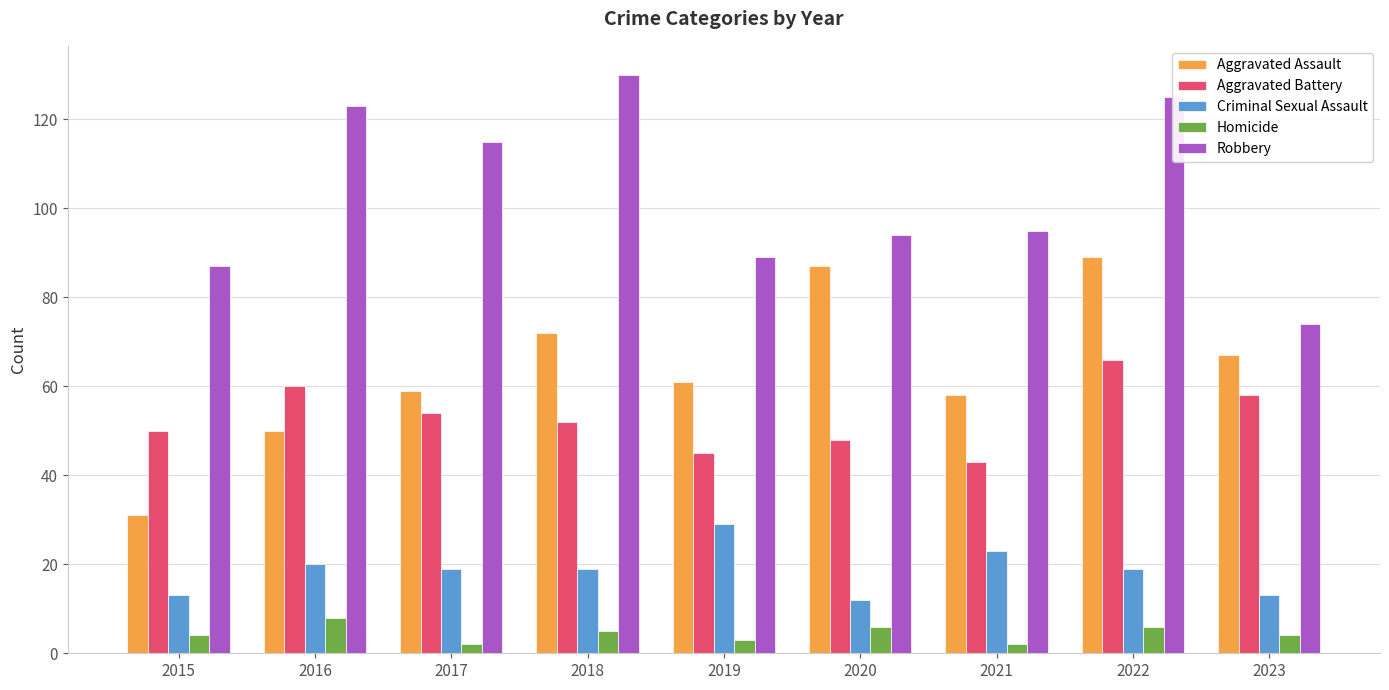

What is the total value across all series at 2015?

185